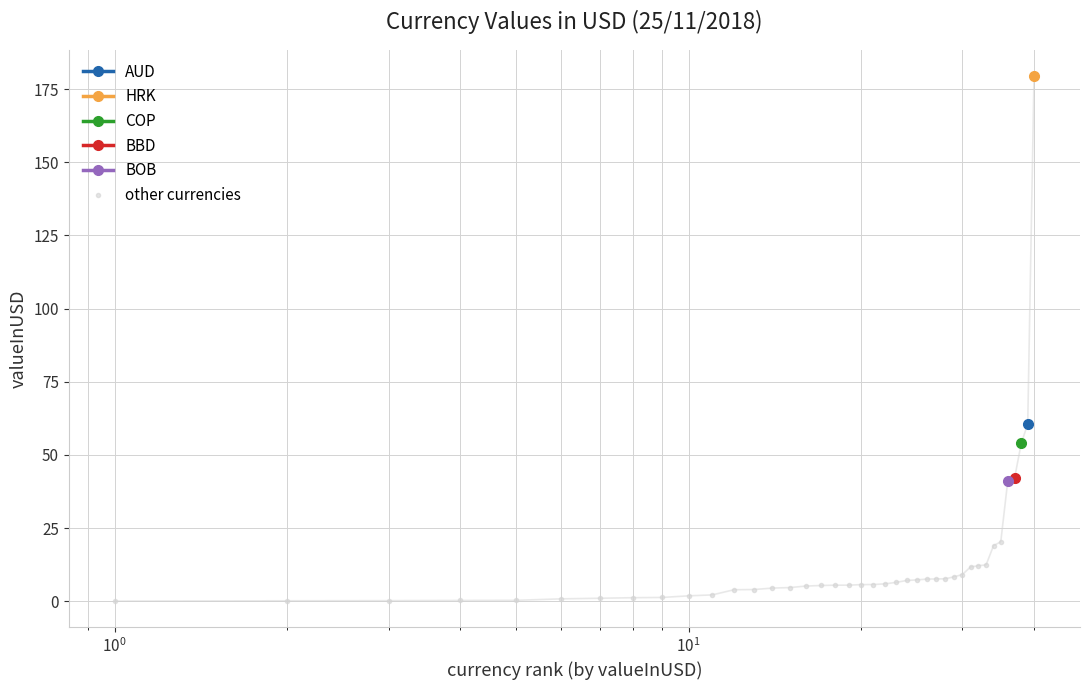

What is the maximum value for other currencies?

20.3